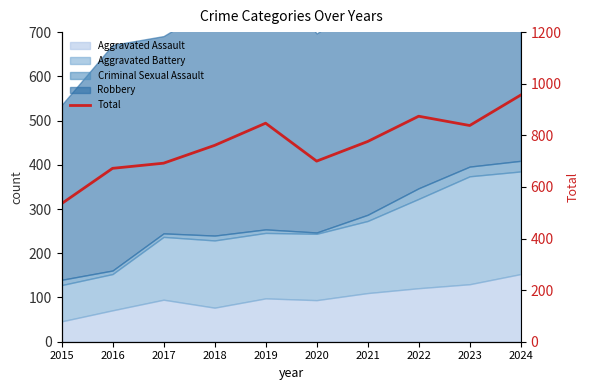

How many lines are shown in the chart?

1